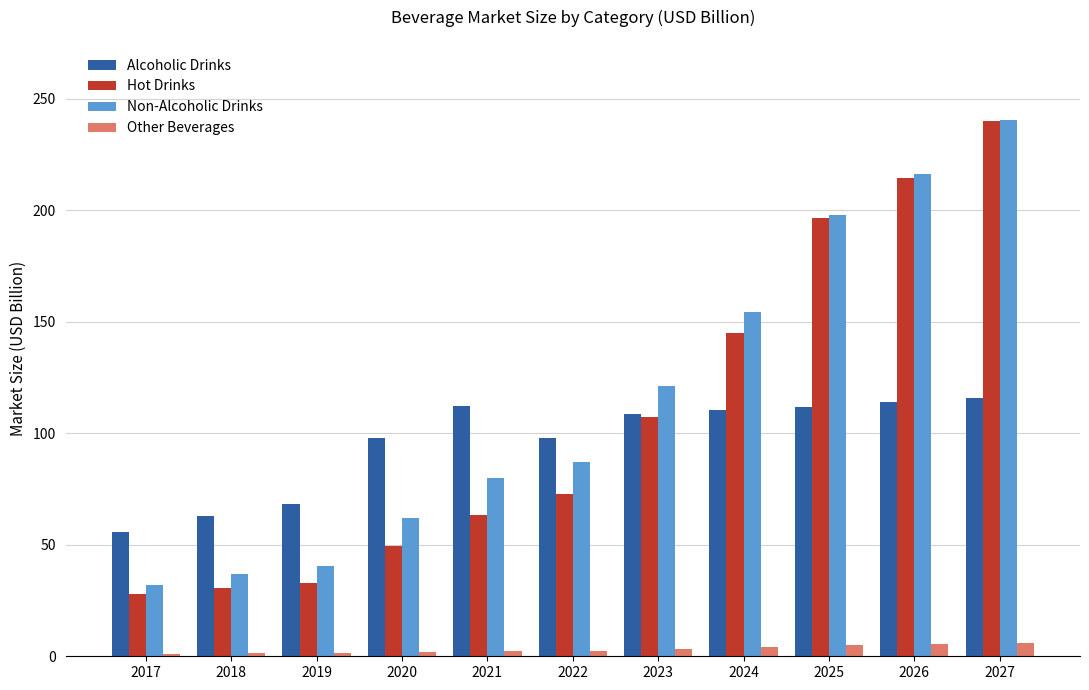

Count the number of categories in the chart.

11